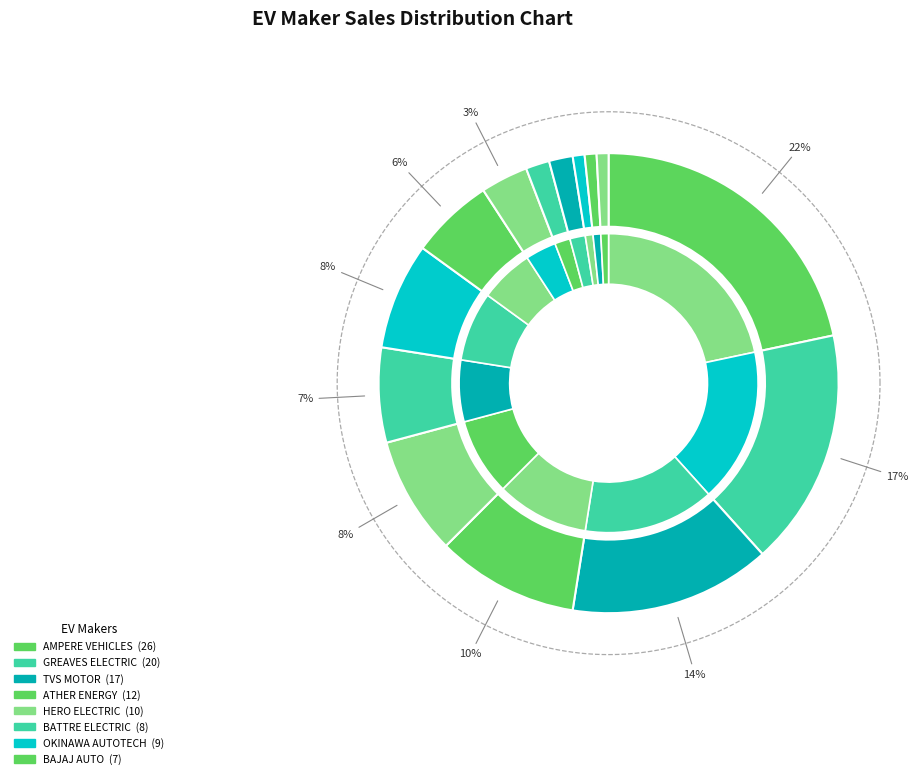

The ATHER ENERGY slice represents 10% of the pie. True or false?

True